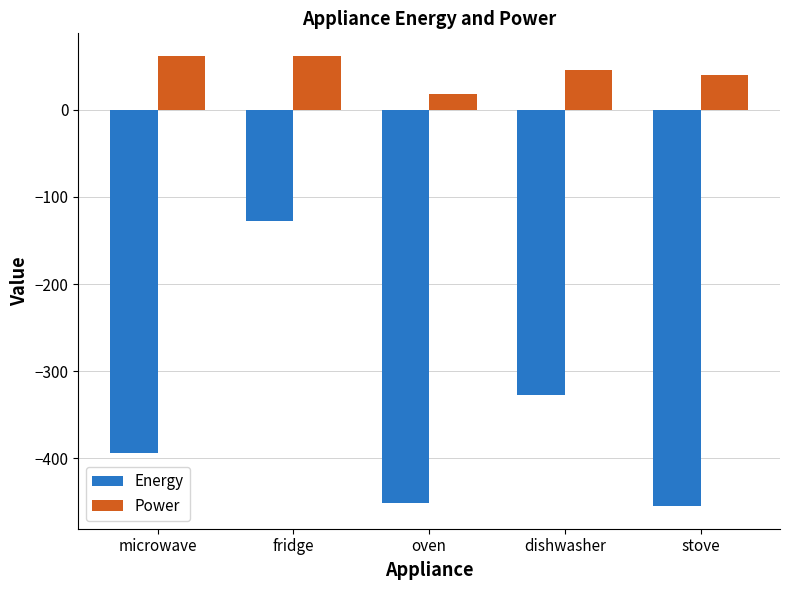

At which label does Energy reach its peak?

fridge